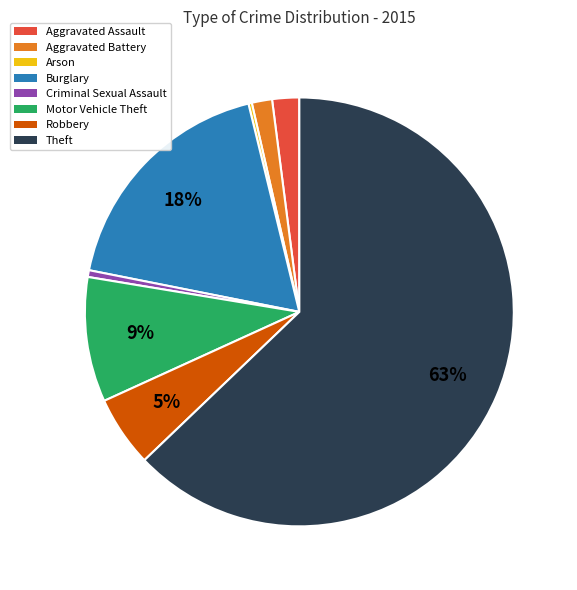

The Burglary slice represents 18% of the pie. True or false?

True